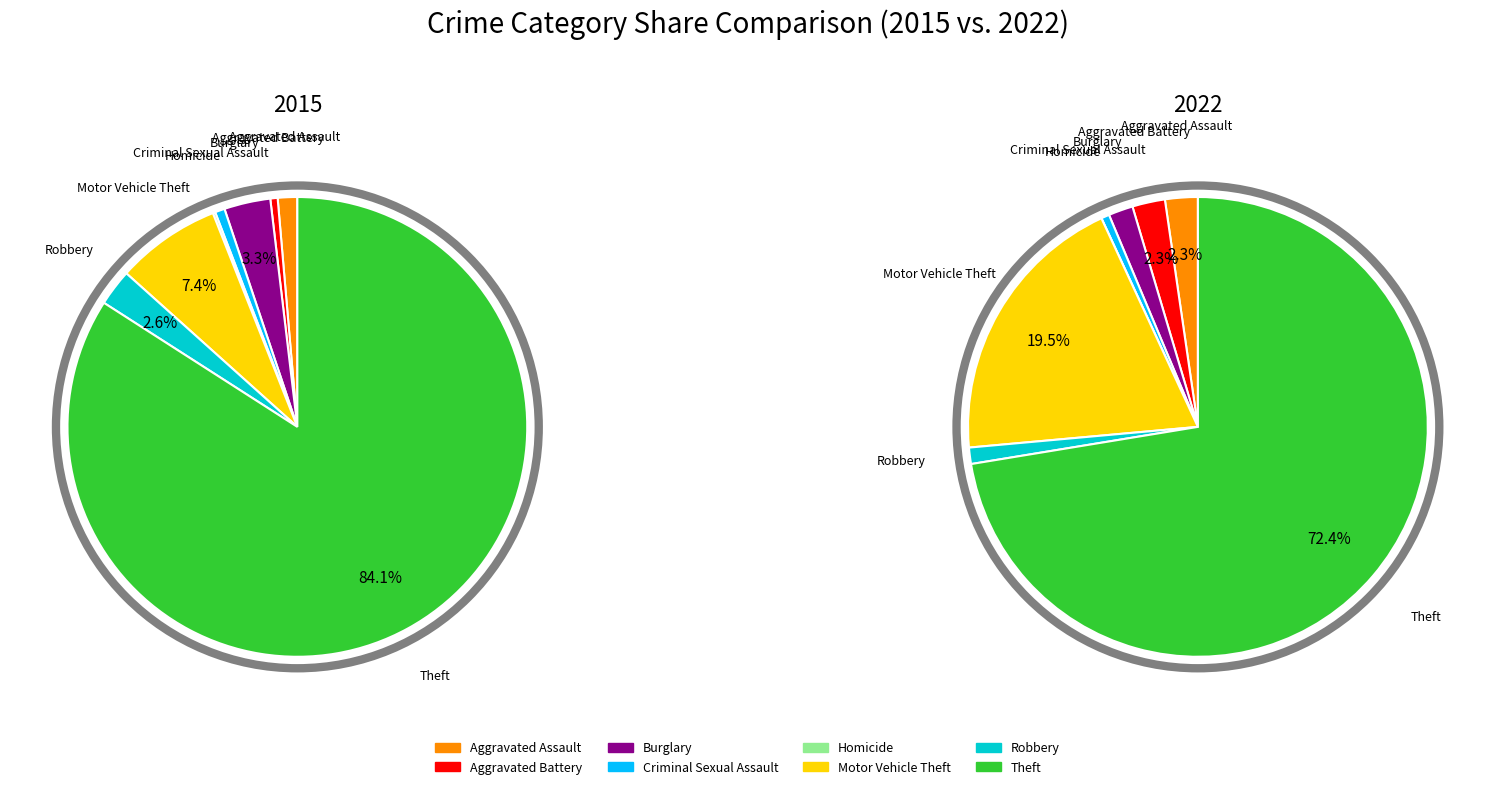

Rank the series by their maximum value, from lowest to highest.

2022, 2015